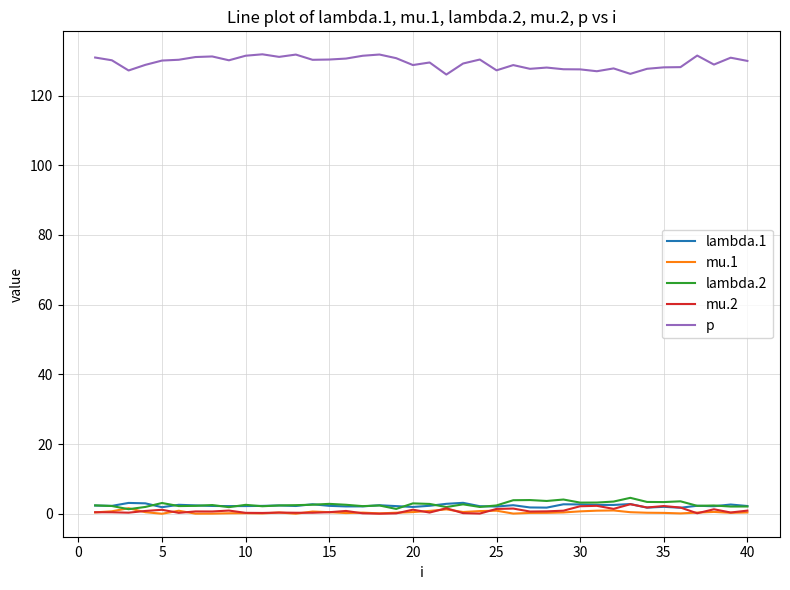

True or false: mu.1 and p cross at least once.

False